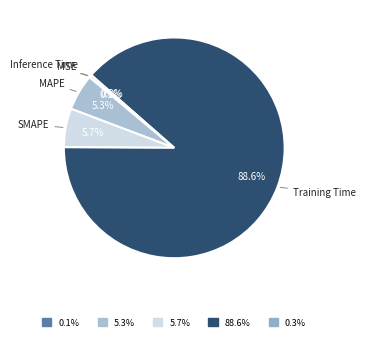

Which category has the biggest portion of the pie?

Training Time